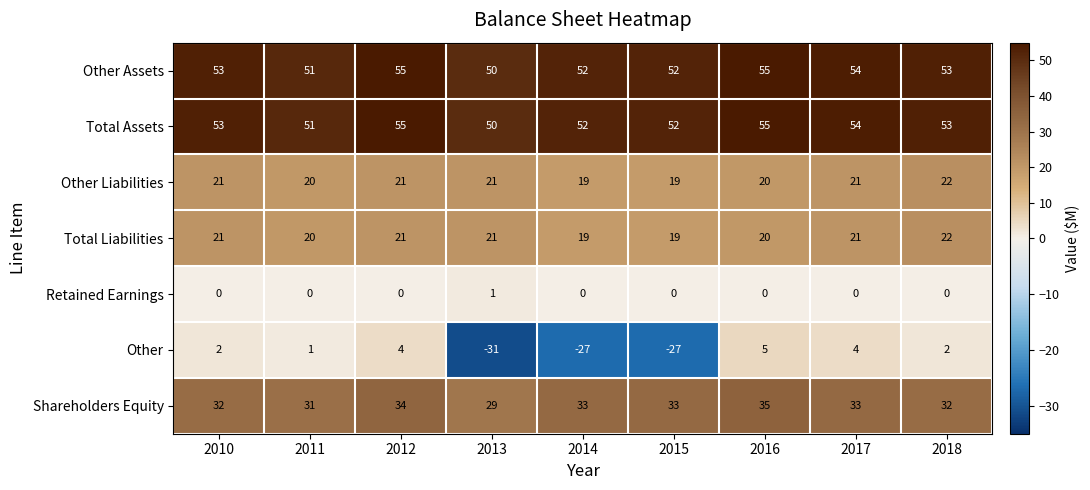

Where is Other nearest to the value -13?

2011